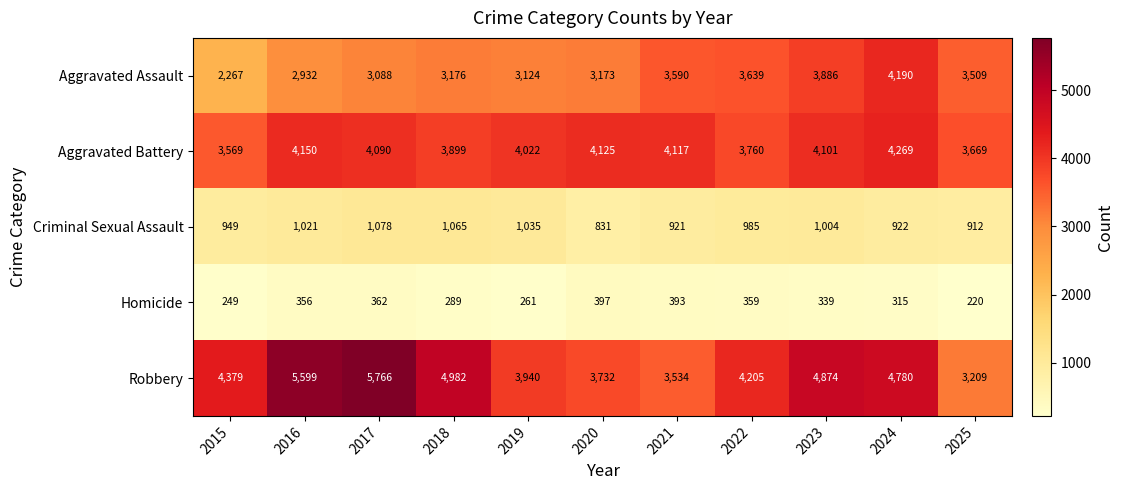

Which series has the largest range (max minus min)?

Robbery